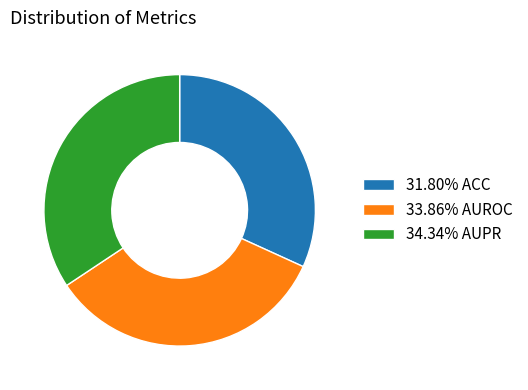

Does 33.86% AUROC account for over 50% of the chart?

No